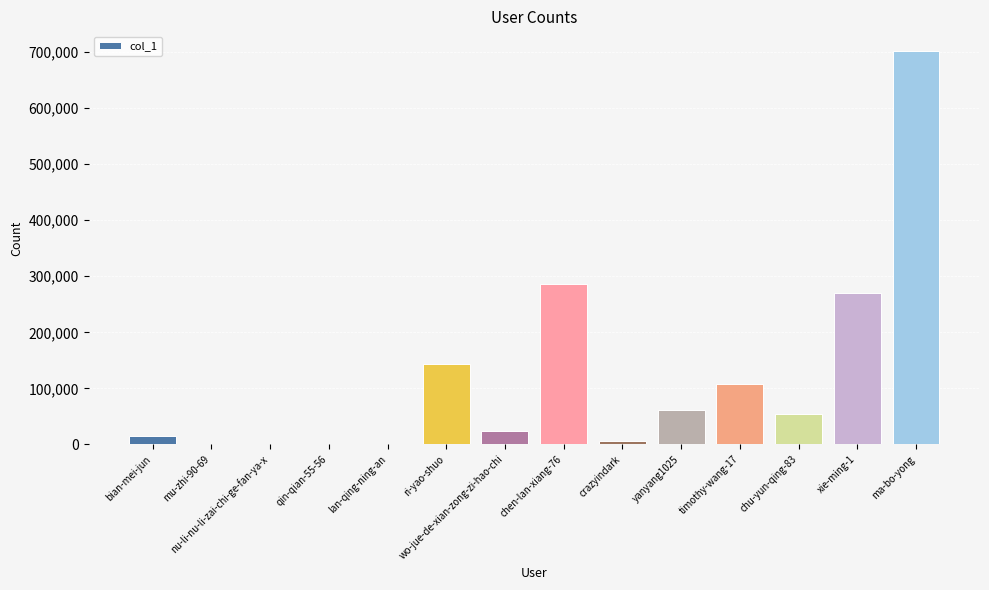

Which has a higher value, mu-zhi-90-69 or wo-jue-de-xian-zong-zi-hao-chi?

wo-jue-de-xian-zong-zi-hao-chi